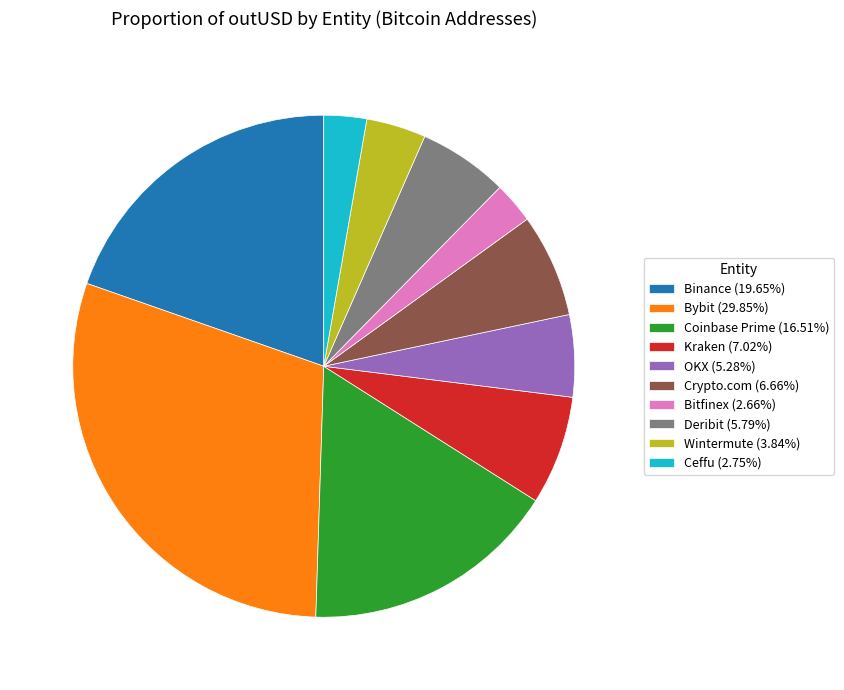

Combined, do Bybit (29.85%) and Deribit (5.79%) account for over 50%?

No